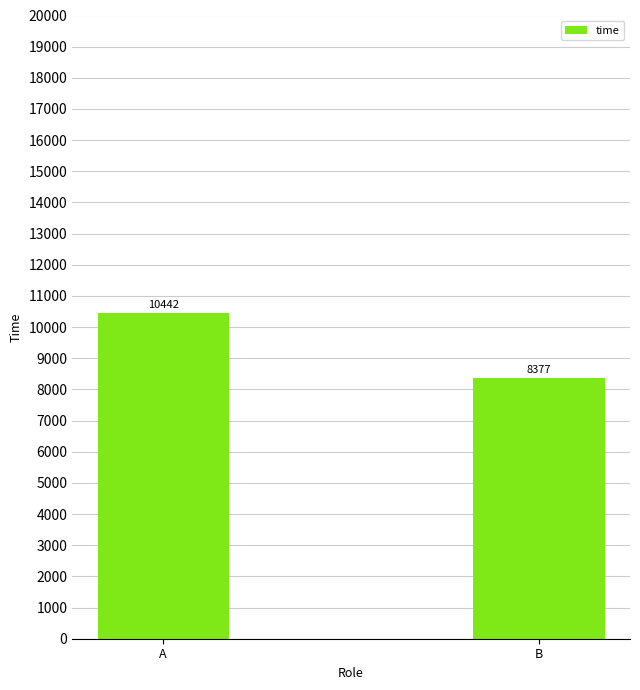

True or false: the data shows 8377 at B.

True